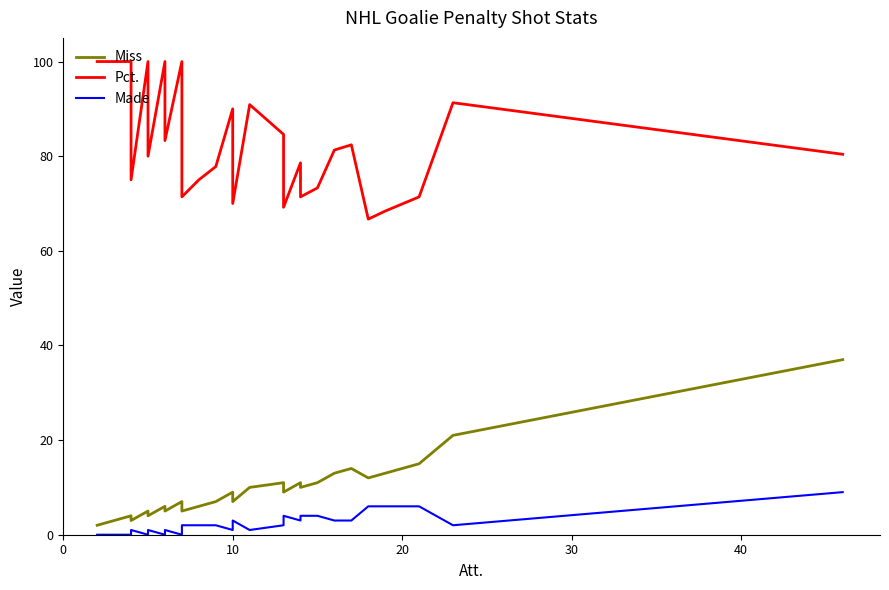

Is the value of Made at 25 greater than the value of Miss at 38?

No